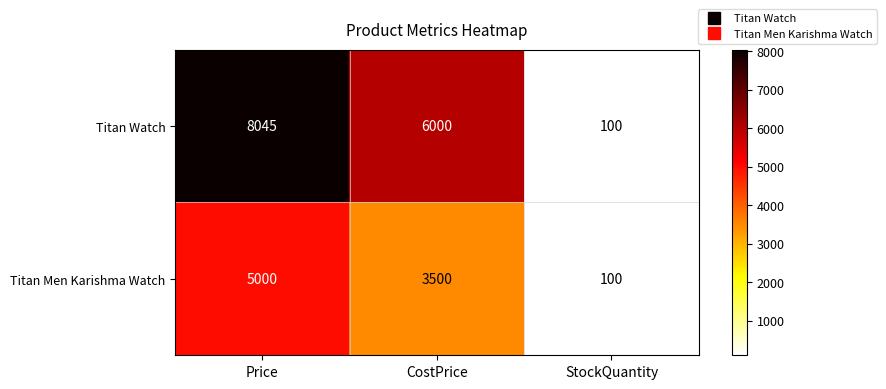

Rank the series by their maximum value, from highest to lowest.

Titan Watch, Titan Men Karishma Watch